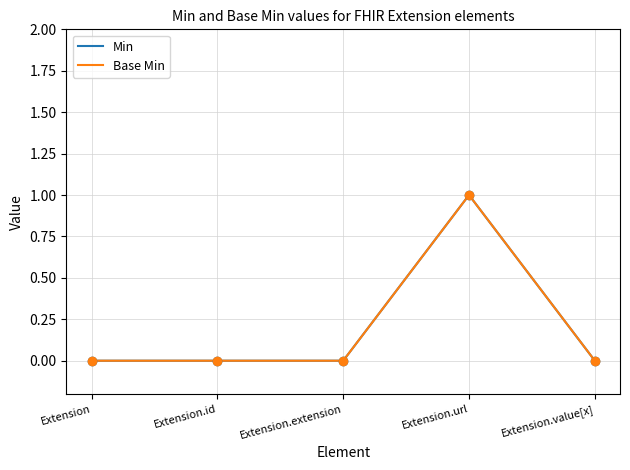

Does the chart have visible grid lines?

Yes